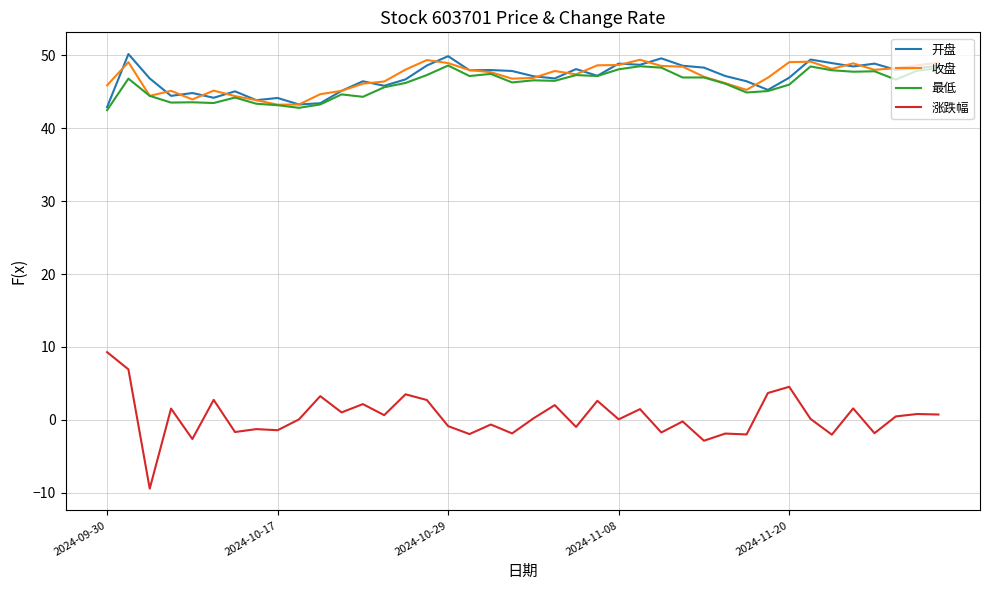

Which series has the widest spread of values?

涨跌幅